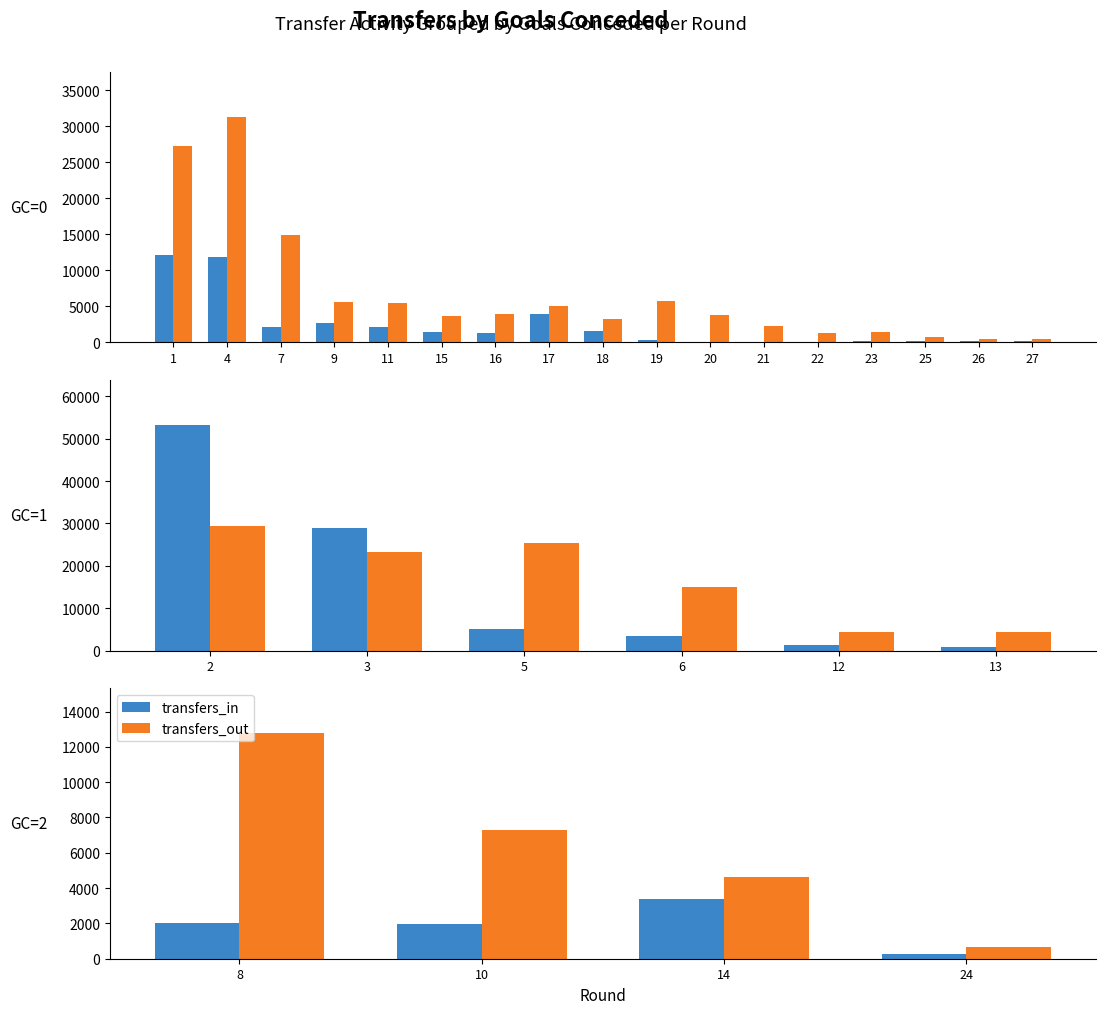

How many data points does each series have?

4